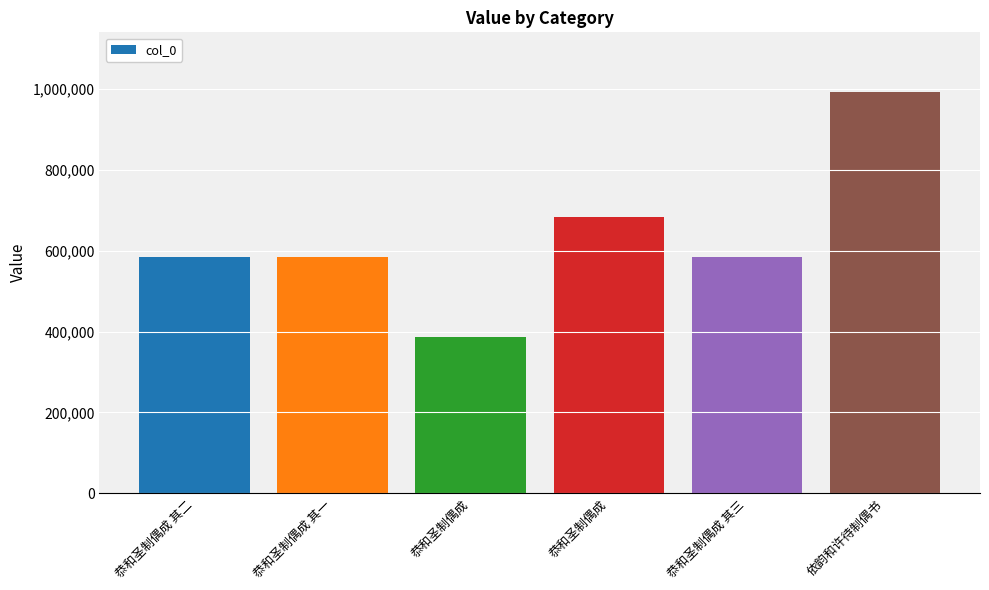

Is it true that the value at 恭和圣制偶成 其一 is 792073?

False